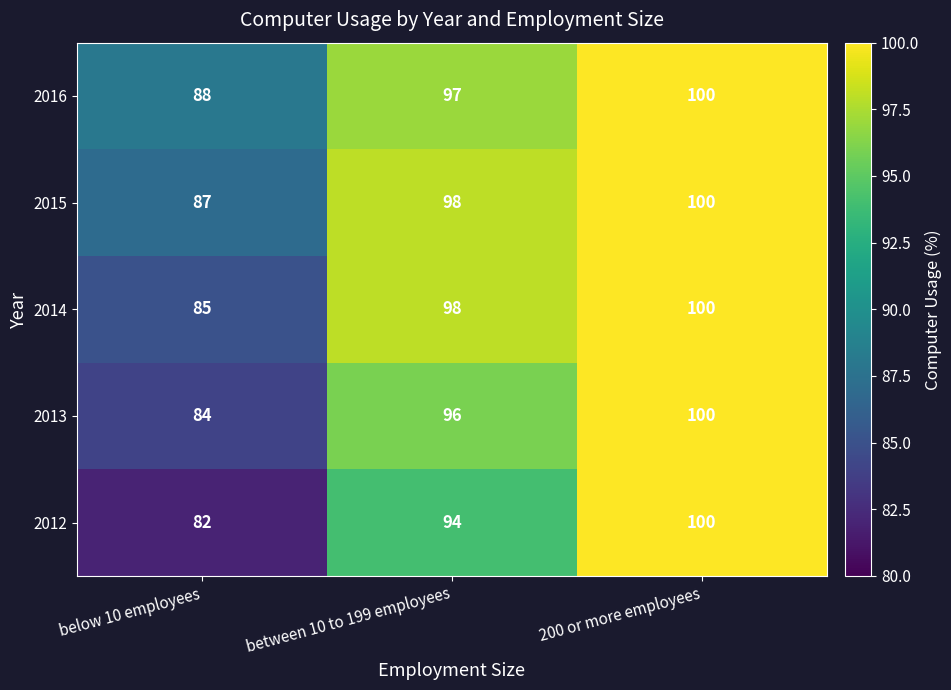

How many categories are shown in the chart?

3